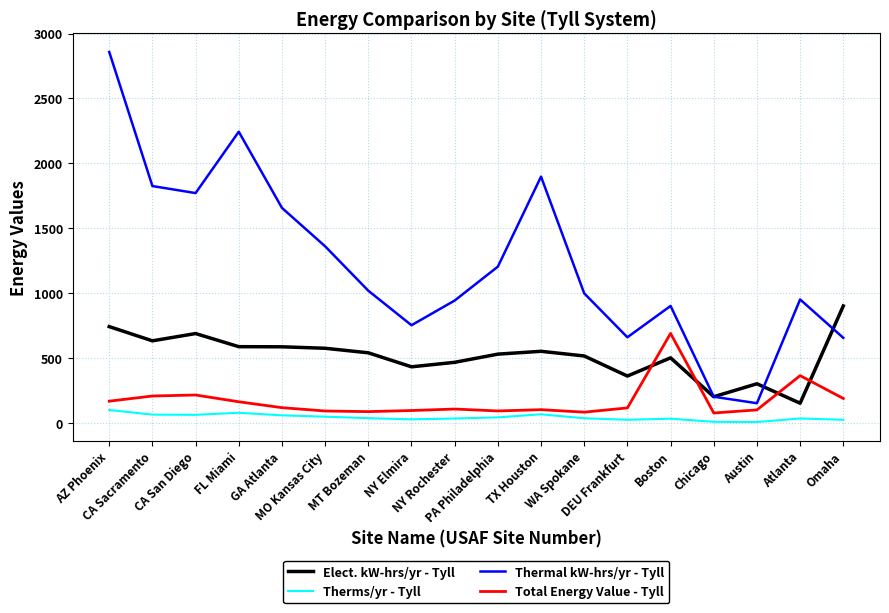

Which series has the widest spread of values?

Thermal kW-hrs/yr - Tyll